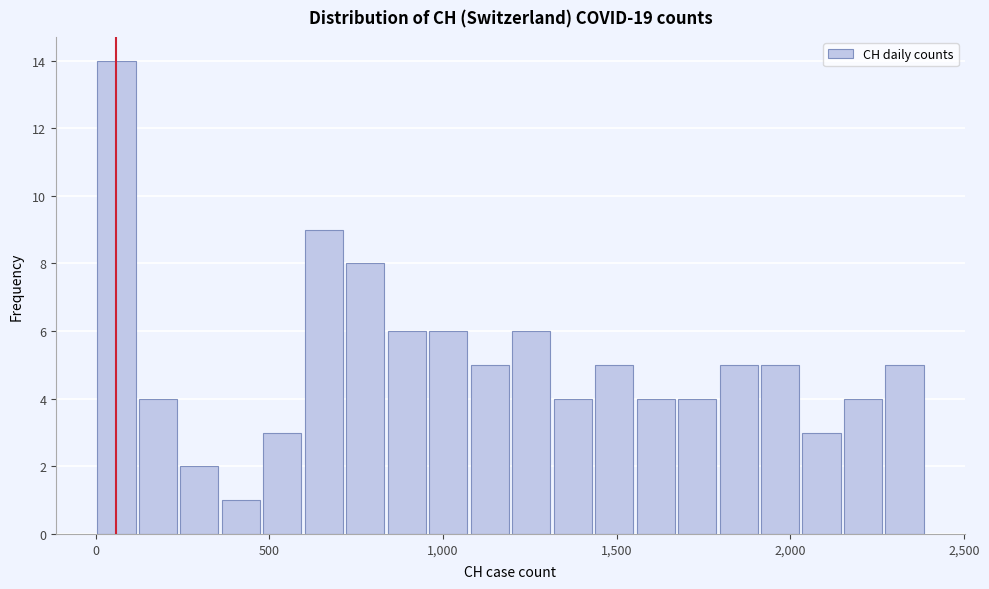

Read against the x-axis, roughly where is the centre of the tallest bar?

50